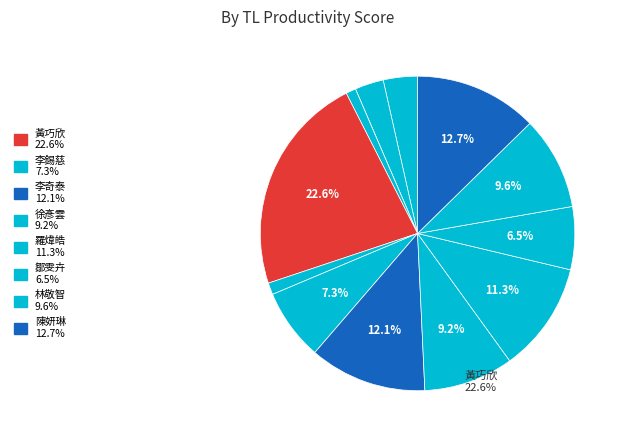

Does any single category account for the majority?

No